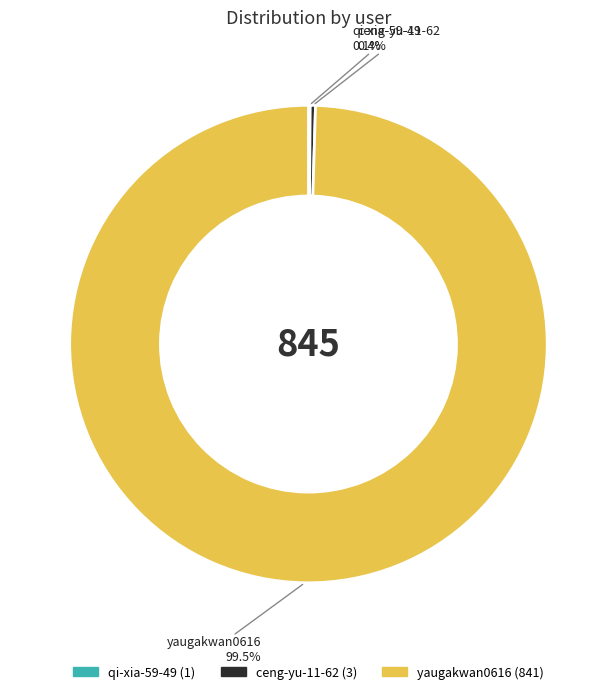

What is the ratio of the value at yaugakwan0616 to the value at ceng-yu-11-62?

280.3